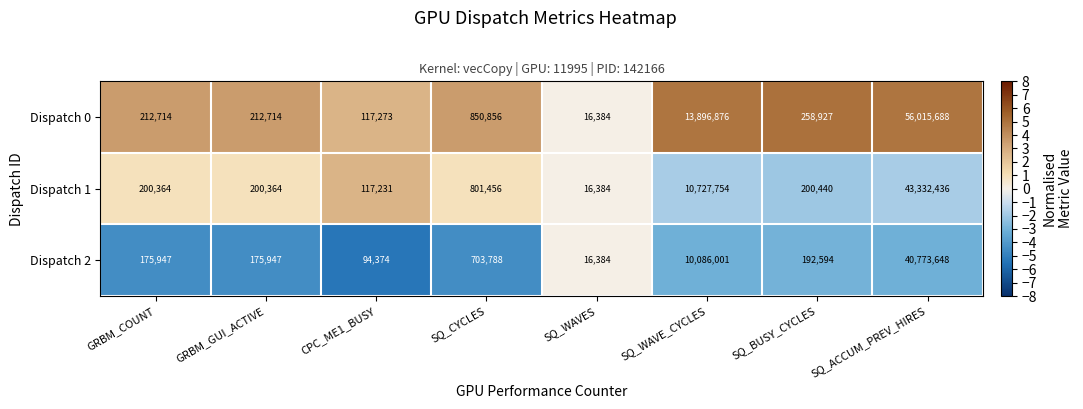

Is the value of Dispatch 1 at SQ_CYCLES greater than the value of Dispatch 2 at SQ_ACCUM_PREV_HIRES?

No